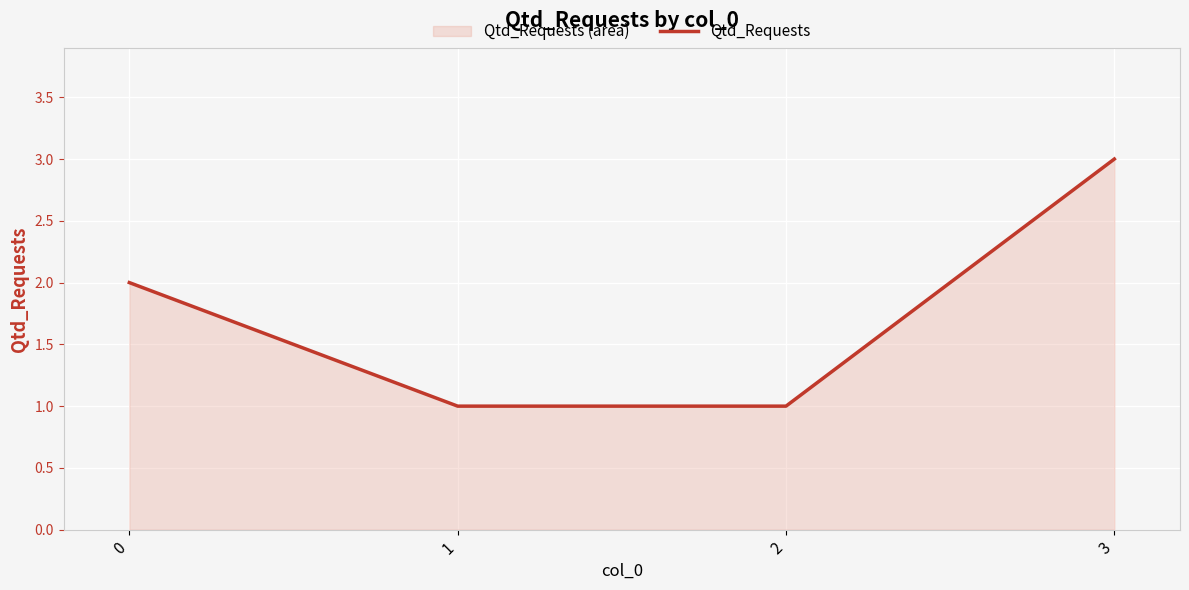

True or false: the data has more than 0 interior local peaks.

False